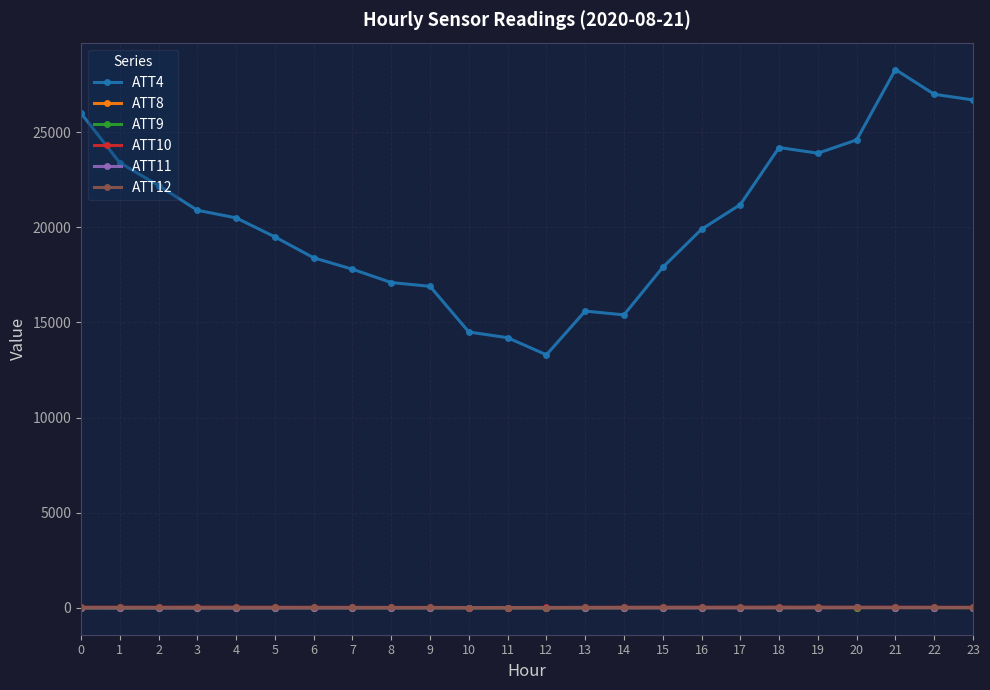

How many intersections are there between ATT10 and ATT12?

6